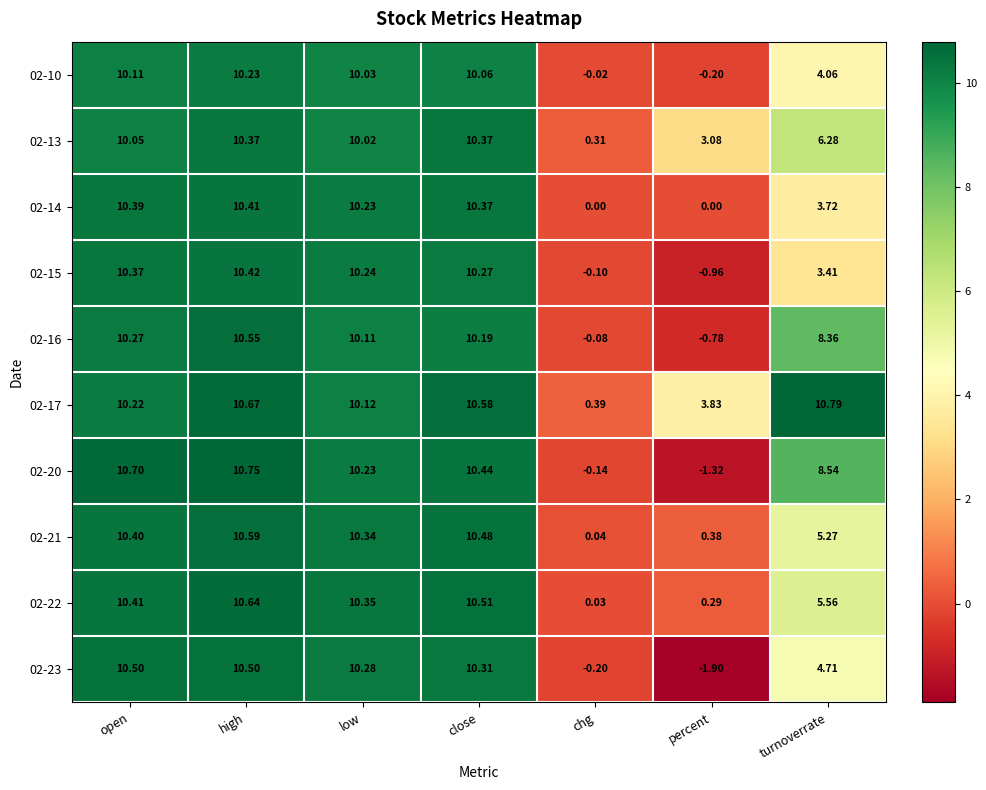

How many distinct data groups are displayed?

10